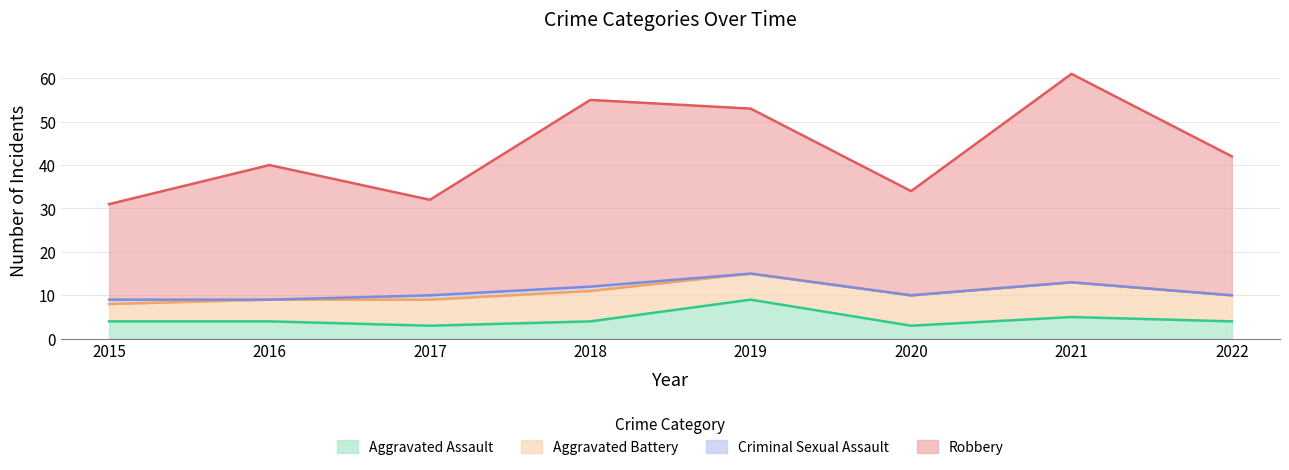

True or false: Aggravated Assault has more than 1 interior local peaks.

True